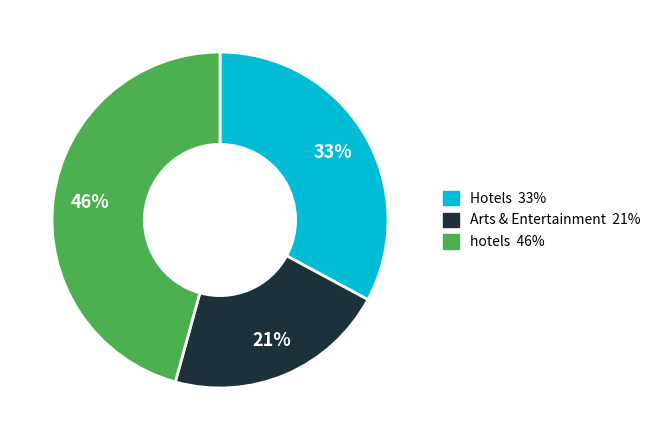

Is there a majority slice in this chart?

No